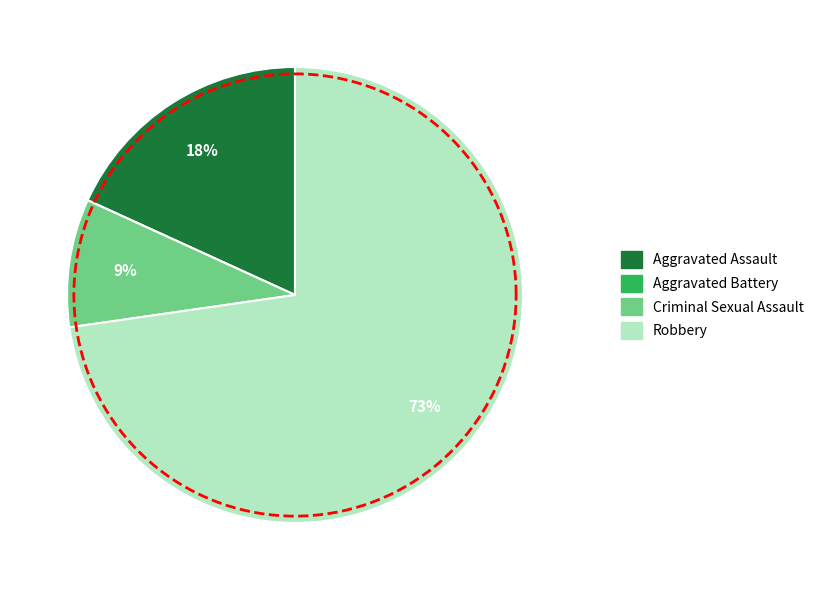

True or false: Robbery accounts for 62% of the total.

False